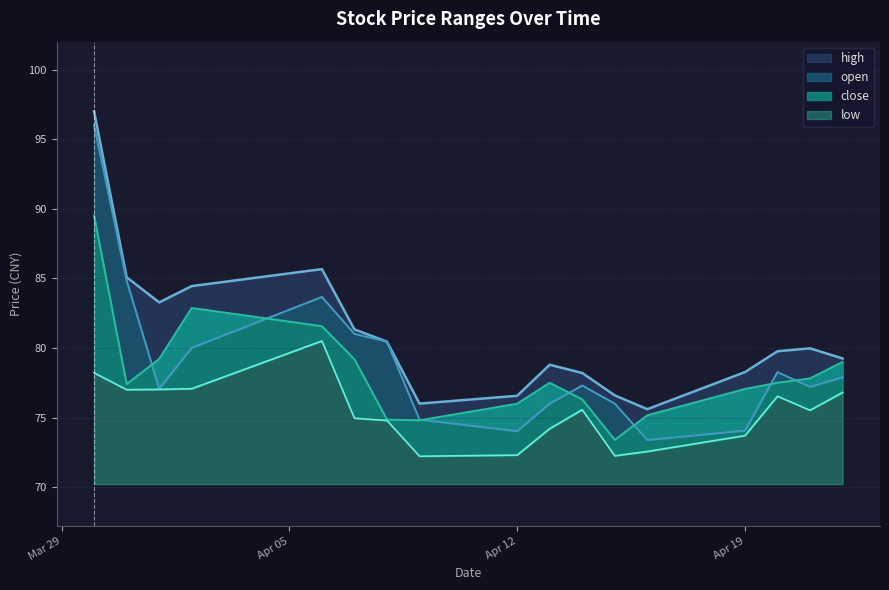

Reading left to right, transcribe all the data shown in this chart.

high: 97.0	85.1	83.3	84.4	85.7	81.3	80.5	76.0	76.6	78.8	78.2	76.6	75.6	78.3	79.8	80.0	79.2
open: 96.0	84.8	77.1	80.0	83.7	81.0	80.5	74.8	74.0	76.0	77.3	76.0	73.4	74.1	78.3	77.2	77.9
close: 89.5	77.4	79.2	82.9	81.6	79.2	74.8	74.8	76.0	77.5	76.3	73.4	75.2	77.0	77.5	77.8	79.0
low: 78.2	77.0	77.0	77.1	80.5	75.0	74.8	72.2	72.3	74.2	75.6	72.2	72.6	73.7	76.5	75.5	76.8